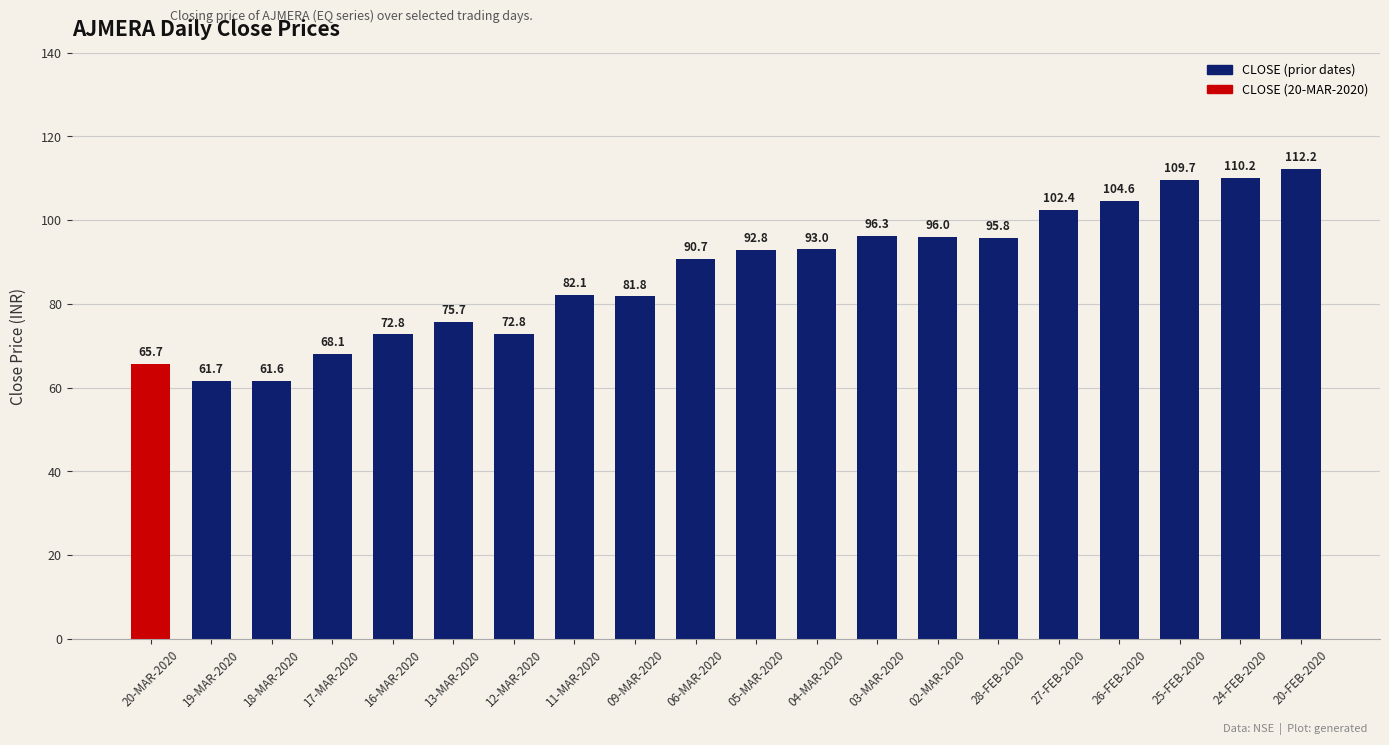

What is the sum of the values at 02-MAR-2020 and 20-FEB-2020?

208.2